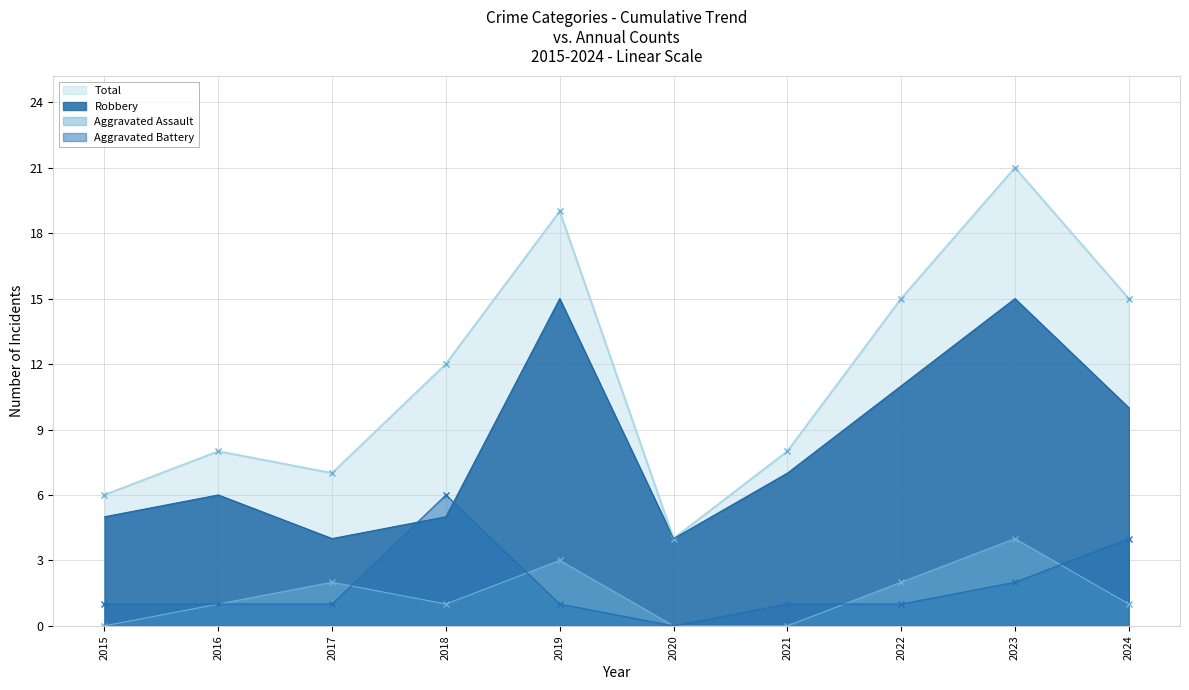

What is the value of the Total point at the 4th from the left?

12